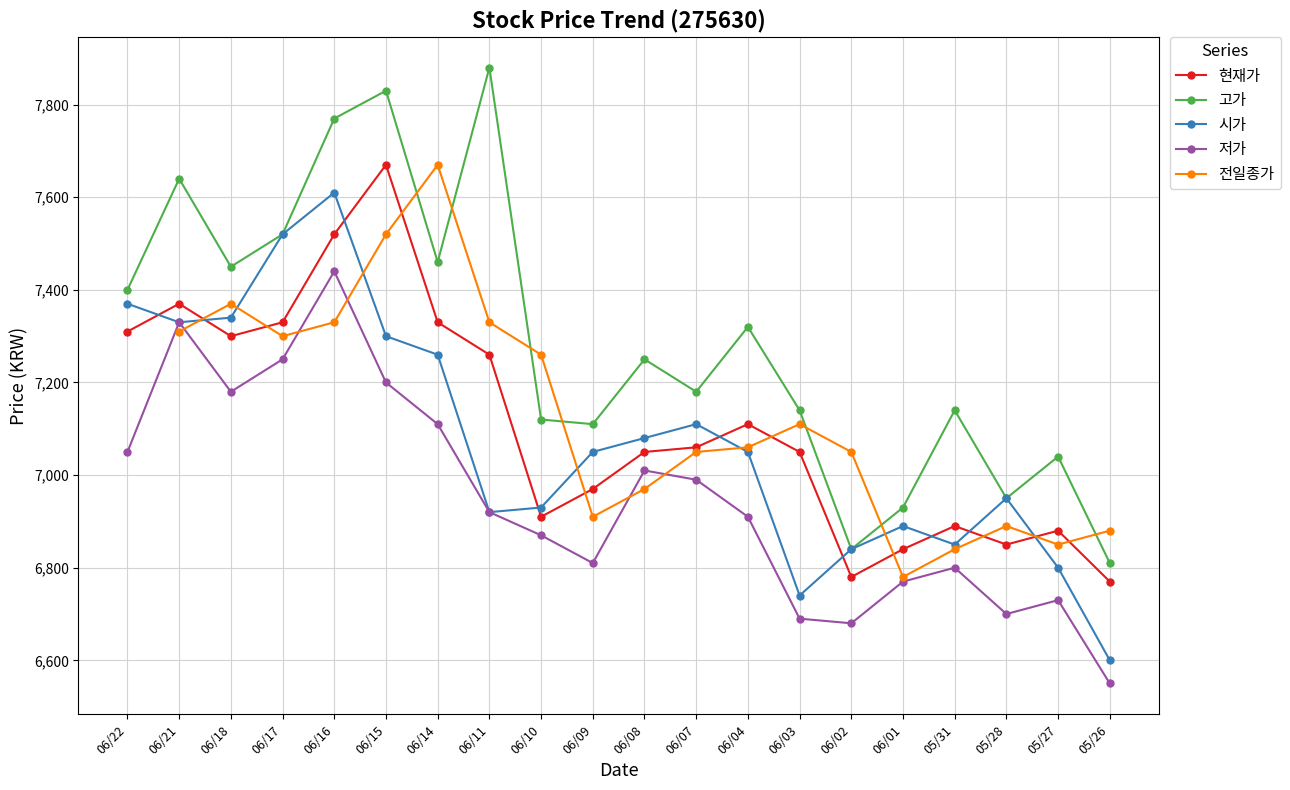

True or false: 고가 and 현재가 intersect in this chart.

False